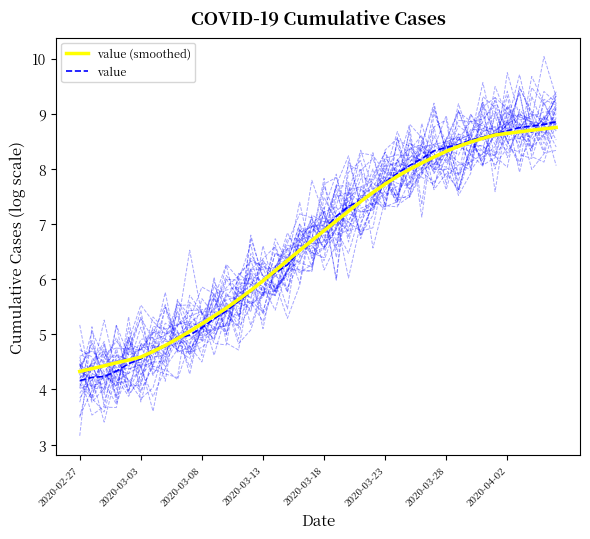

Which has a higher value, 2020-03-08 or 19?

19